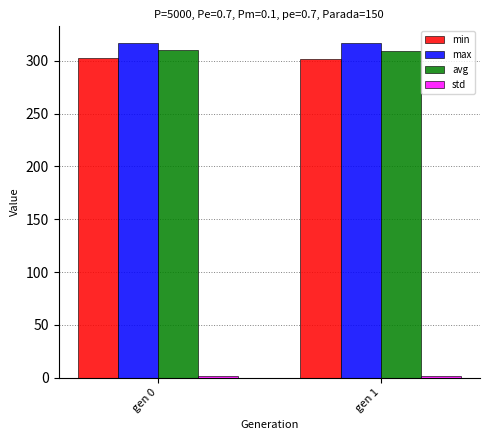

True or false: avg has a value of 310.1 at gen 0.

True